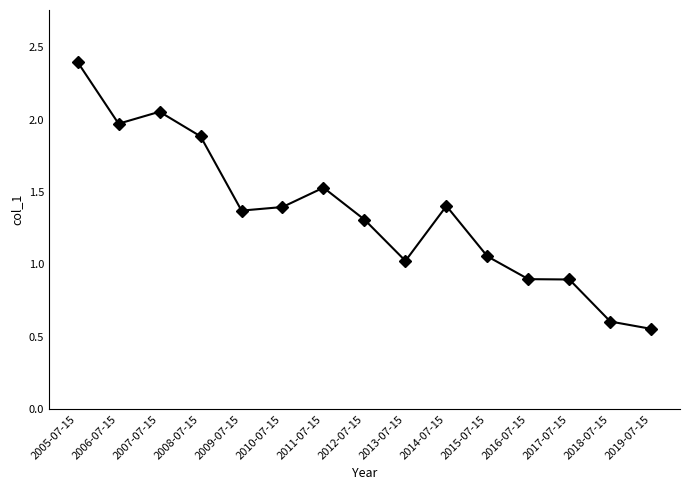

Count the number of data series in this chart.

1